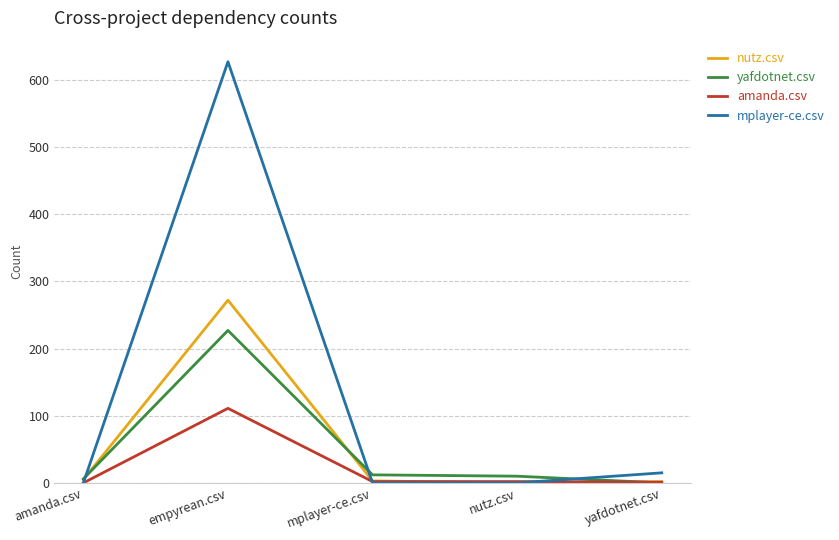

What are all the series names shown in the legend?

nutz.csv, yafdotnet.csv, amanda.csv, mplayer-ce.csv